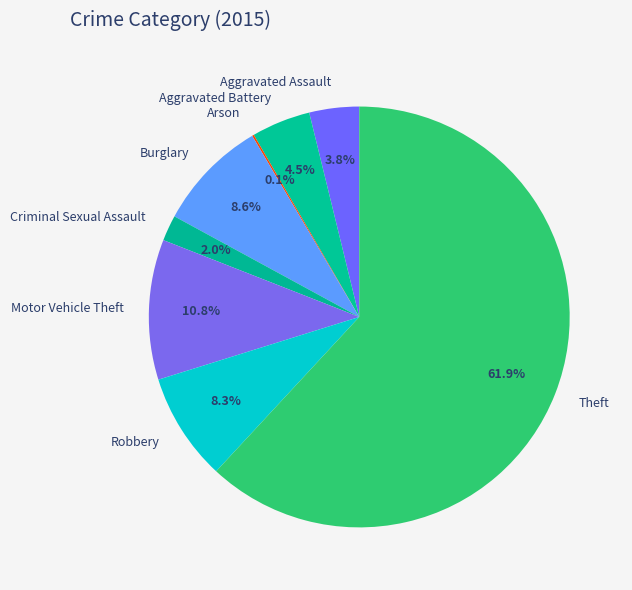

What is the majority slice?

Theft